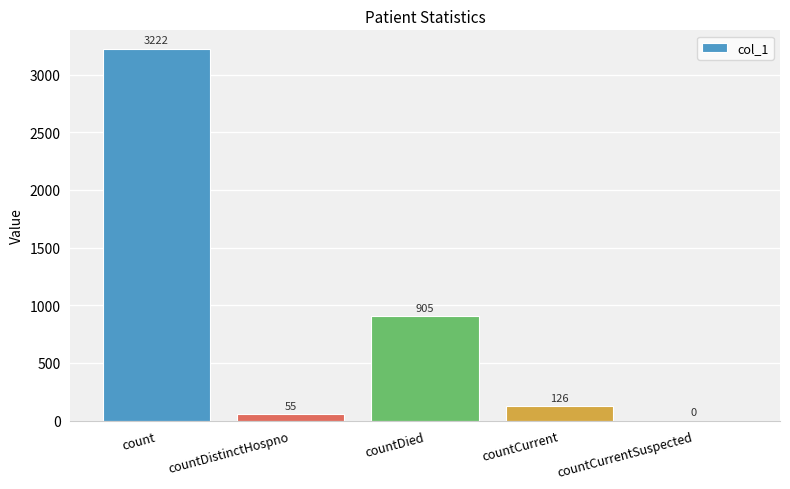

Which label corresponds to the largest value in the chart?

count